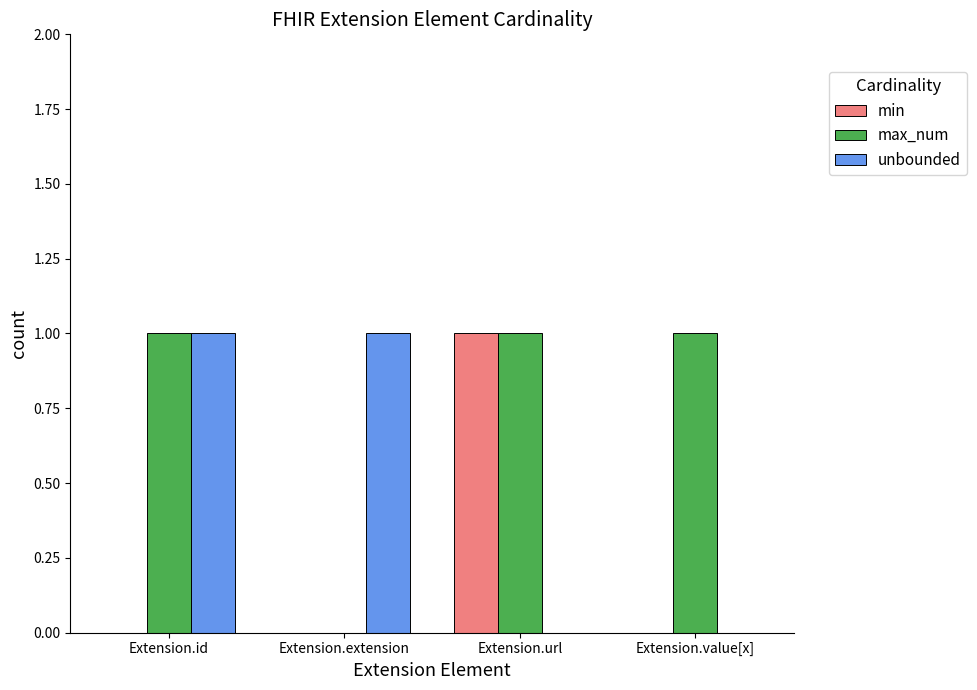

Between Extension.id and Extension.extension, which series saw the biggest shift?

max_num